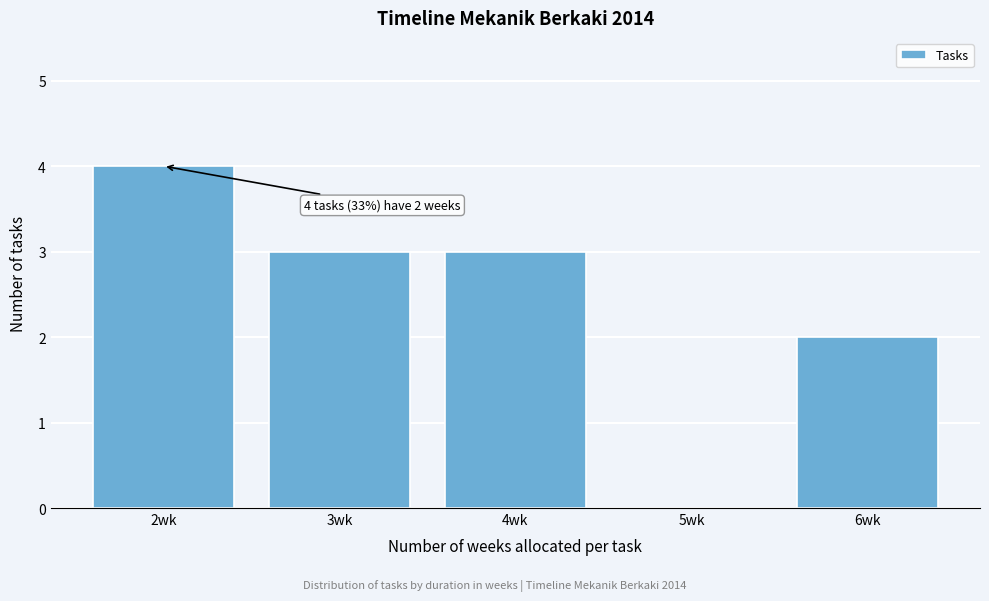

Over which range of the x-axis is the bar tallest?

1.5 to 2.5